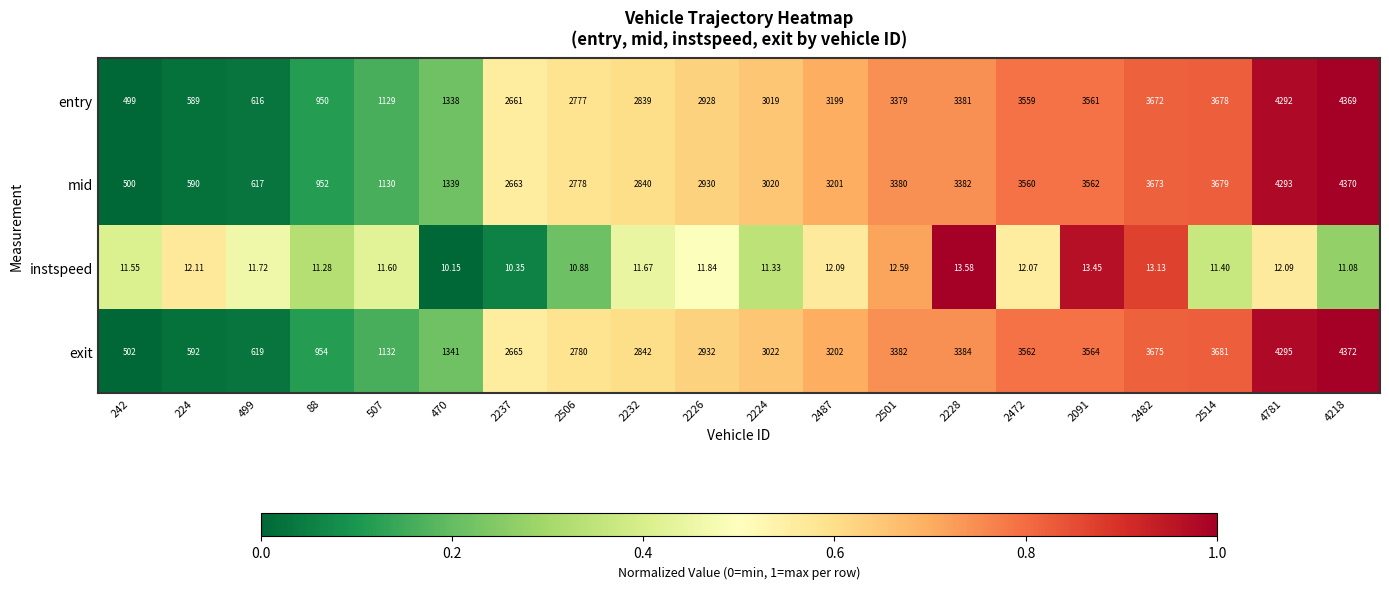

Which series has the largest total across all categories?

exit